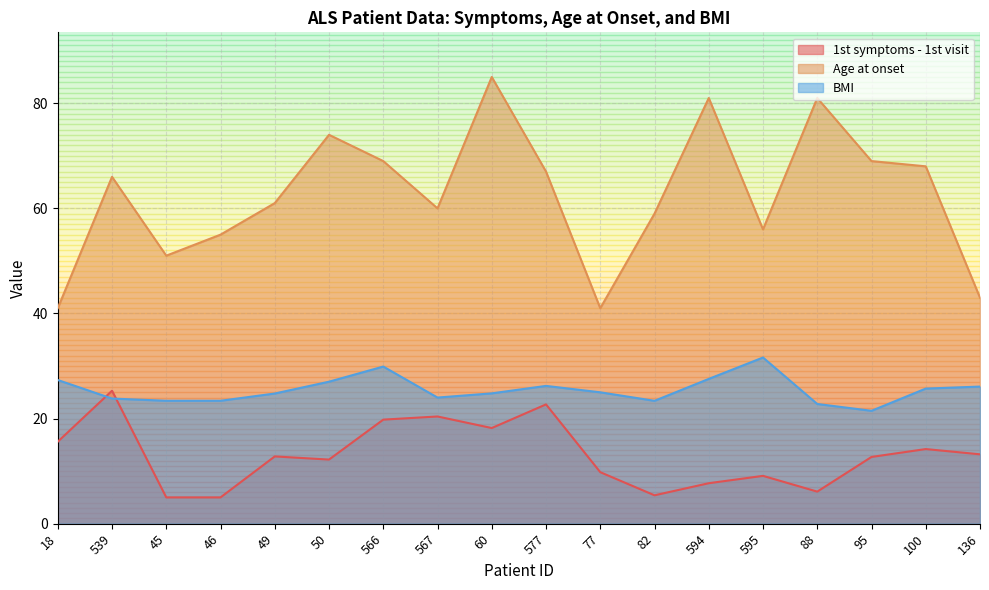

In BMI, how many points are lower than both neighbors (excluding endpoints)?

3